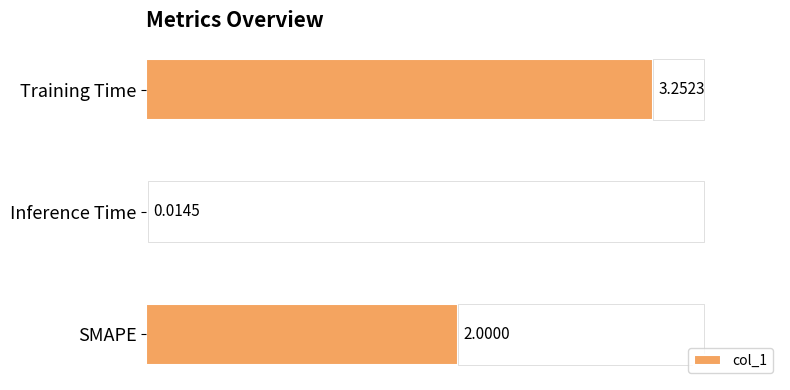

What is the sum of all values?

5.3